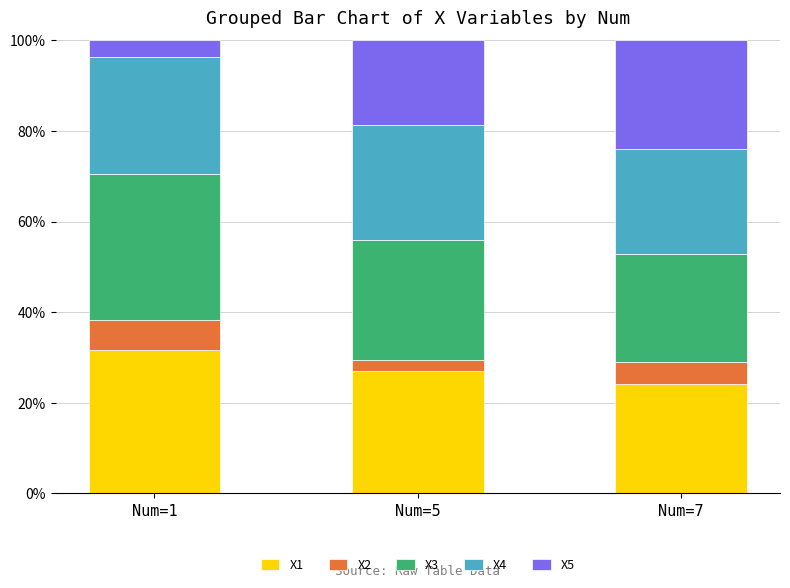

What are all the series names shown in the legend?

X1, X2, X3, X4, X5